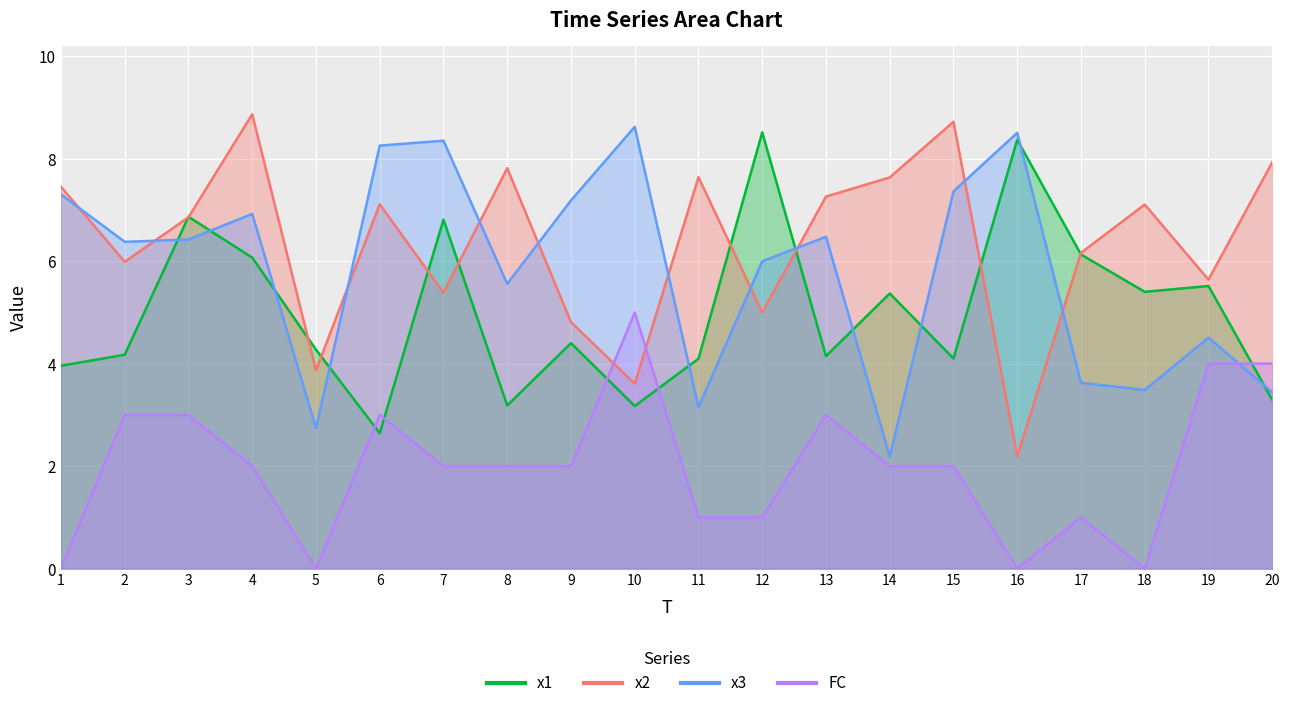

What is the greatest value displayed?

8.9